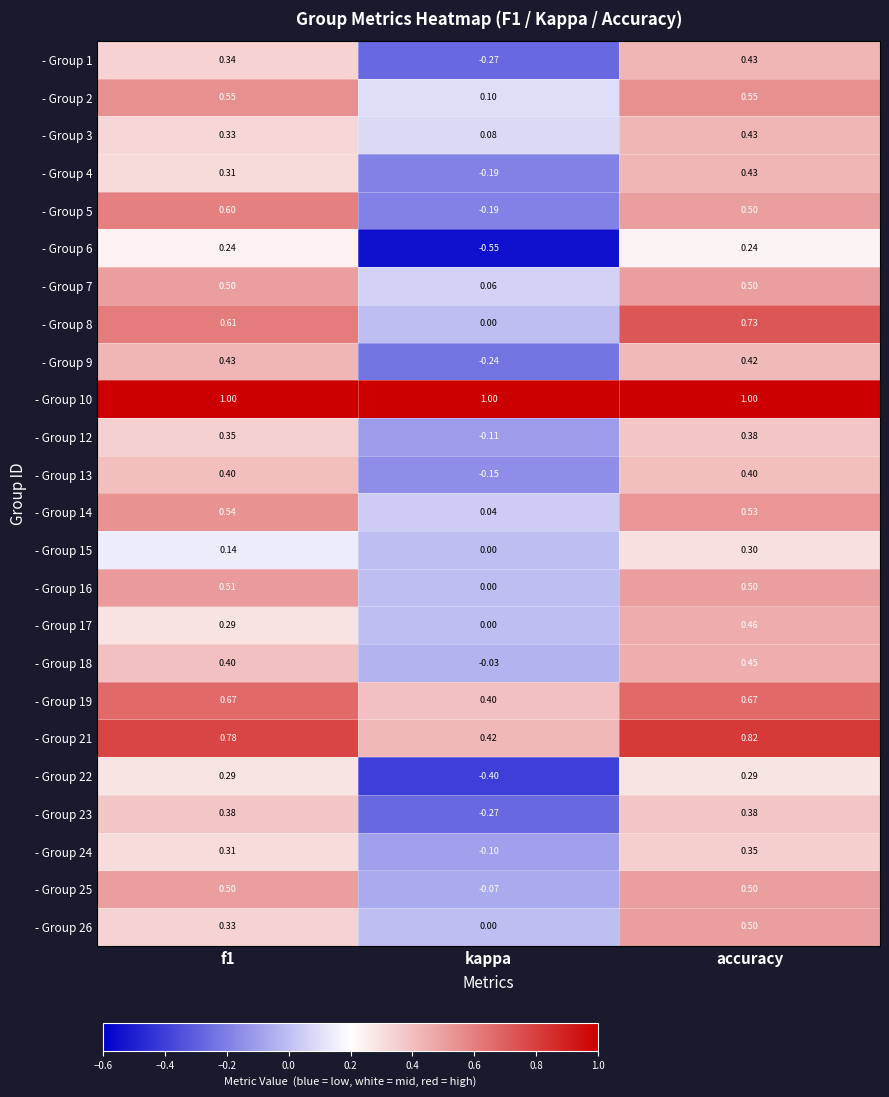

Which category has the lowest value in the - Group 15 series?

kappa